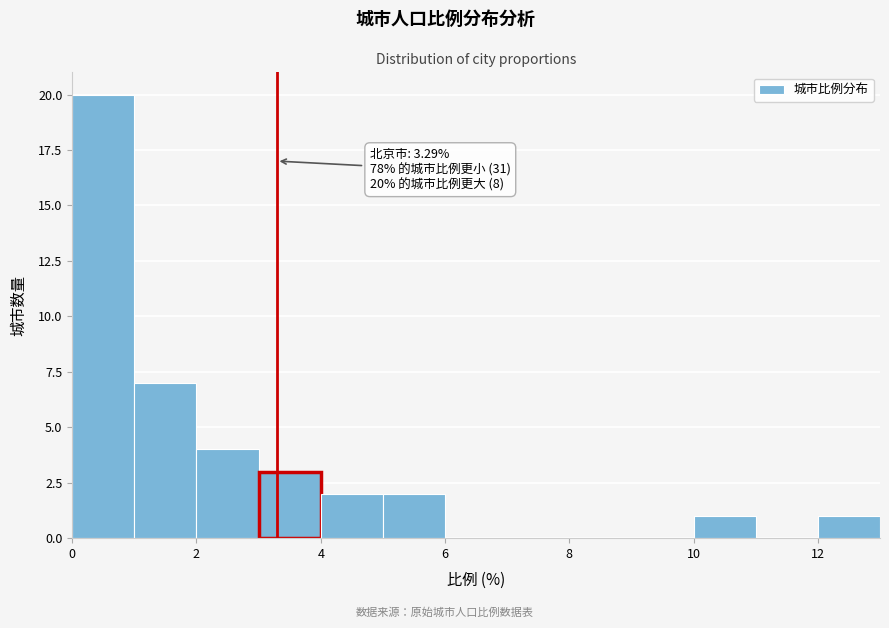

Over which range of the x-axis is the bar tallest?

0 to 1